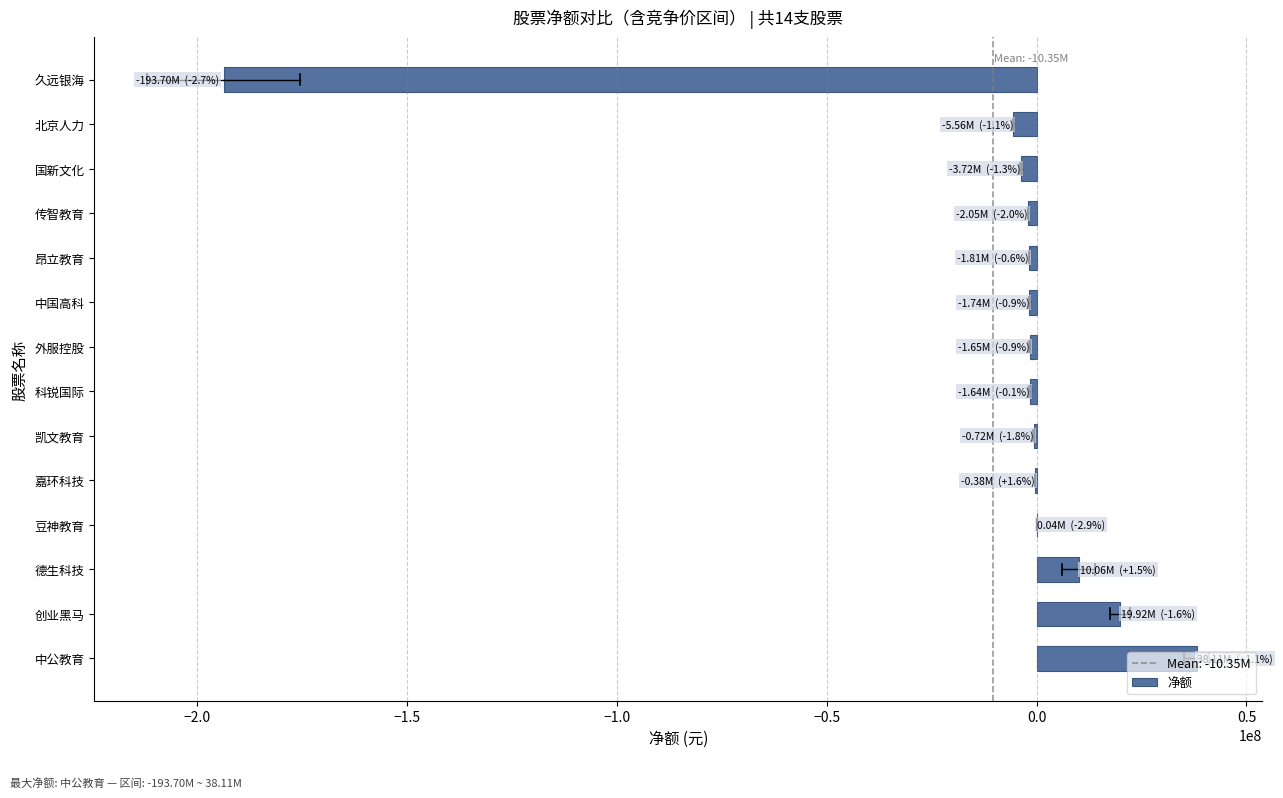

The chart shows a value of 38112833 at 中公教育. True or false?

True